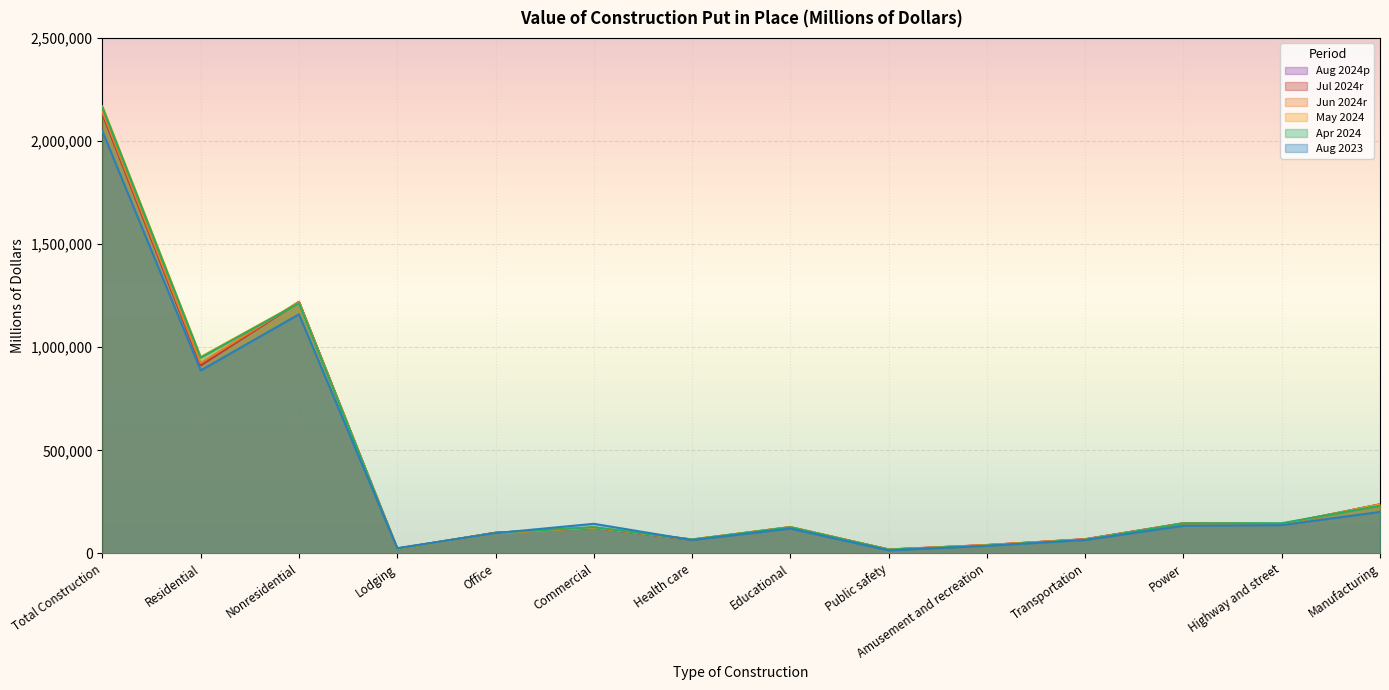

What is the sum of the Apr 2024 values at Total Construction and Transportation?

2229622